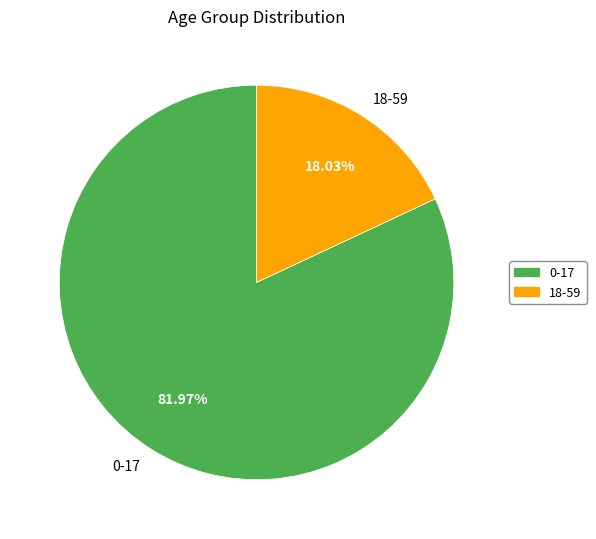

Rank the categories by value from lowest to highest.

18-59, 0-17